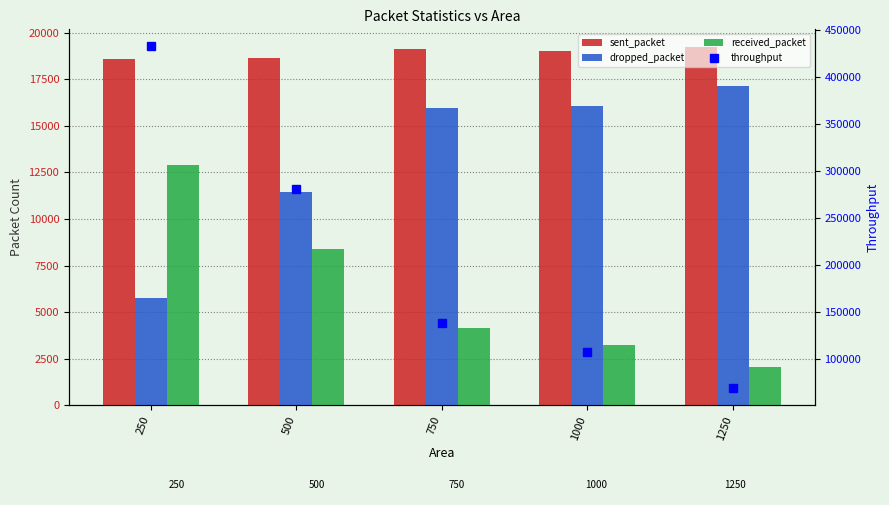

Is it true that sent_packet equals 32594.1 at 500?

False